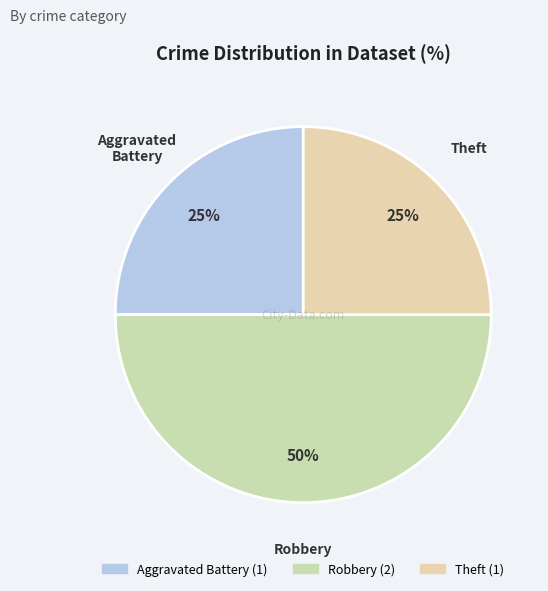

How many segments does this pie chart have?

3